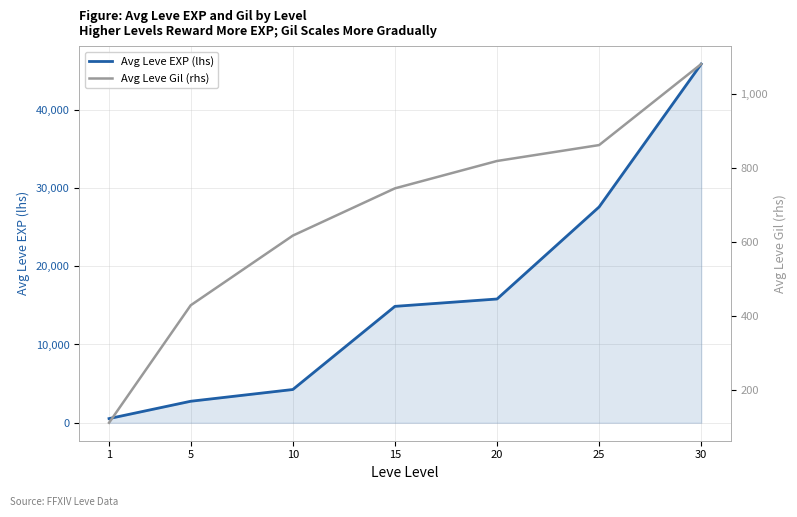

What is the difference between the Avg Leve Gil (rhs) values at 30 and 1?

969.6